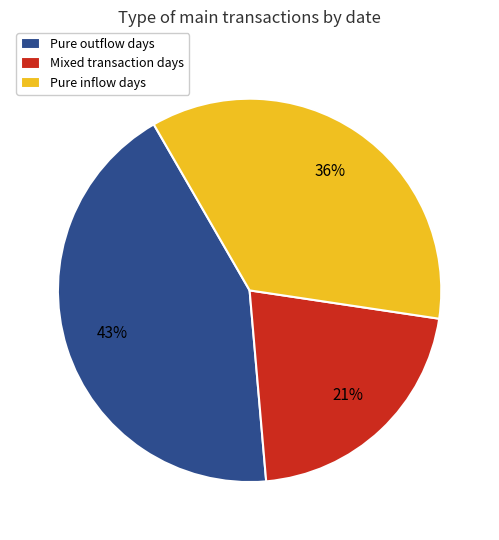

Does any single category account for the majority?

No